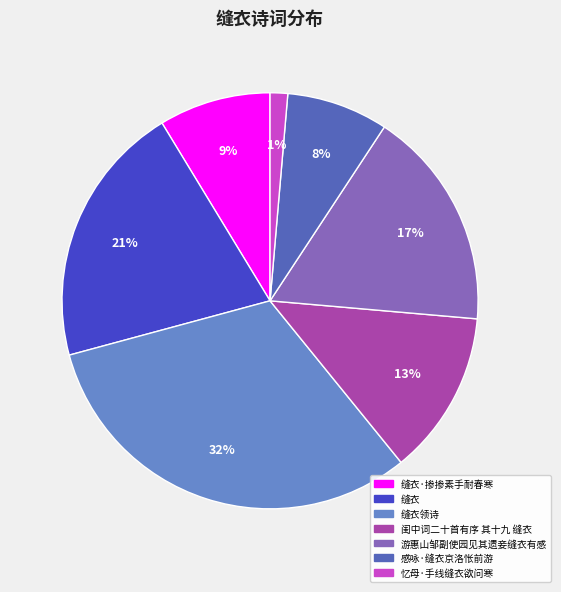

Is there any slice that represents more than half of the pie?

No